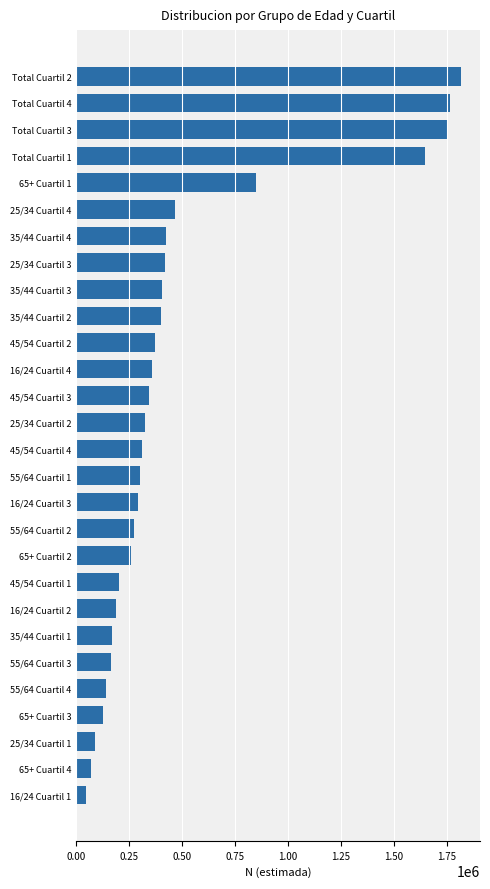

What is the smallest value displayed?

44392